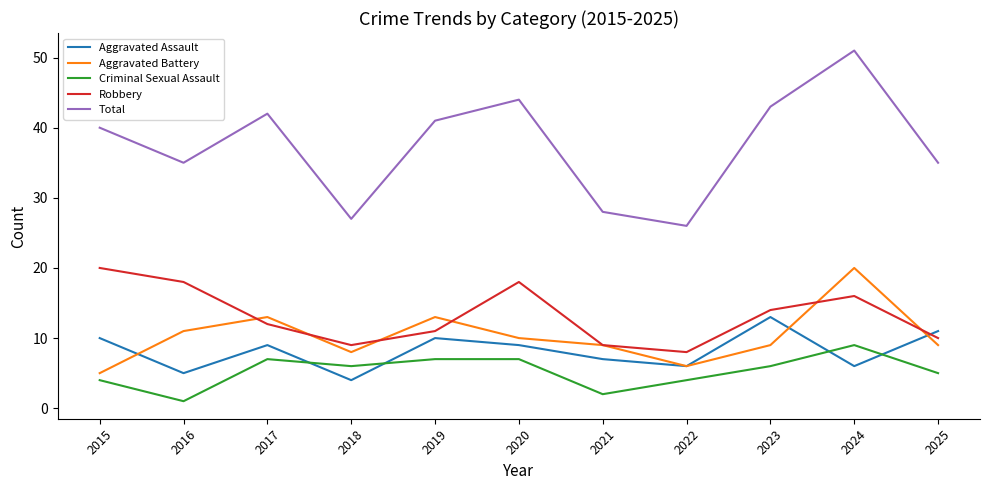

True or false: Total and Robbery intersect in this chart.

False